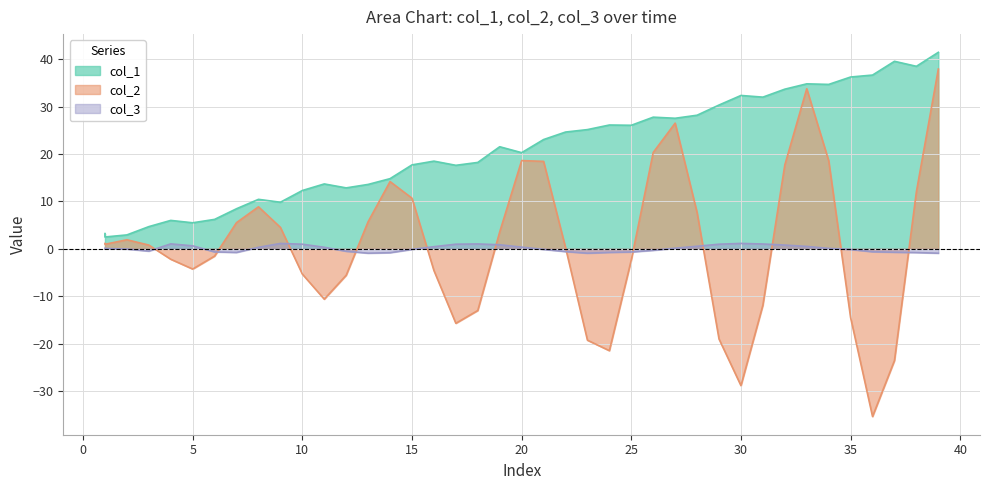

Is it true that col_1 equals 20.3 at 20?

True